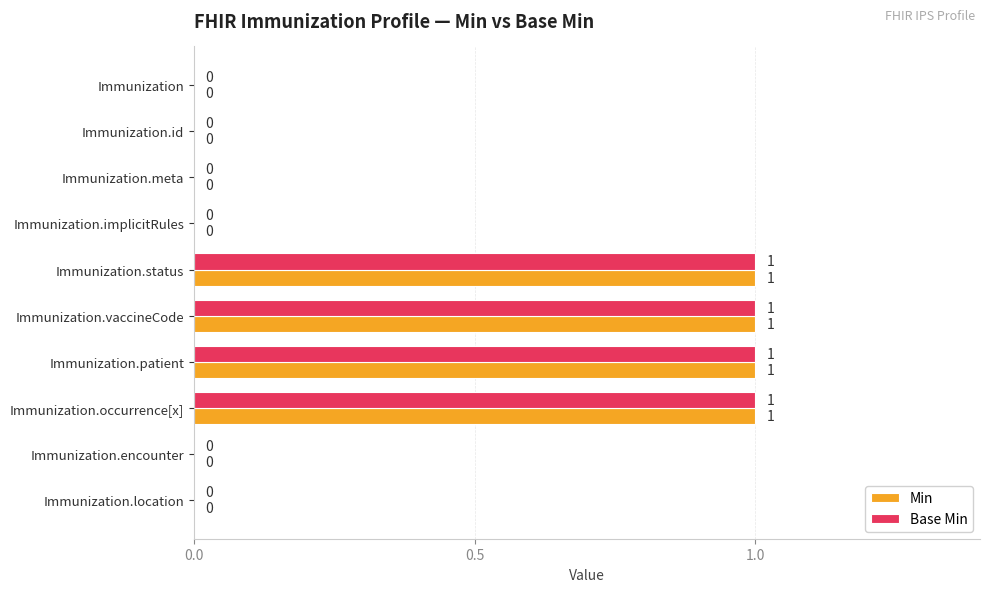

Is it true that Min equals 1 at Immunization.location?

False